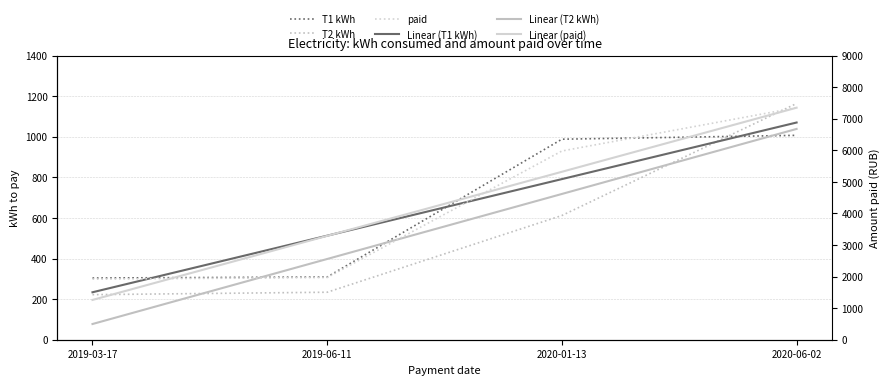

What is the label of the 4th point from the left?

2020-06-02